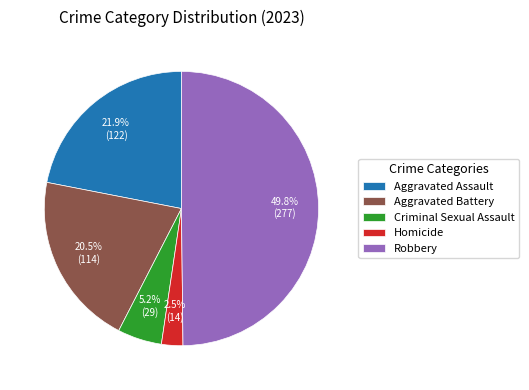

How much of the chart is everything except Aggravated Battery?

79.5%